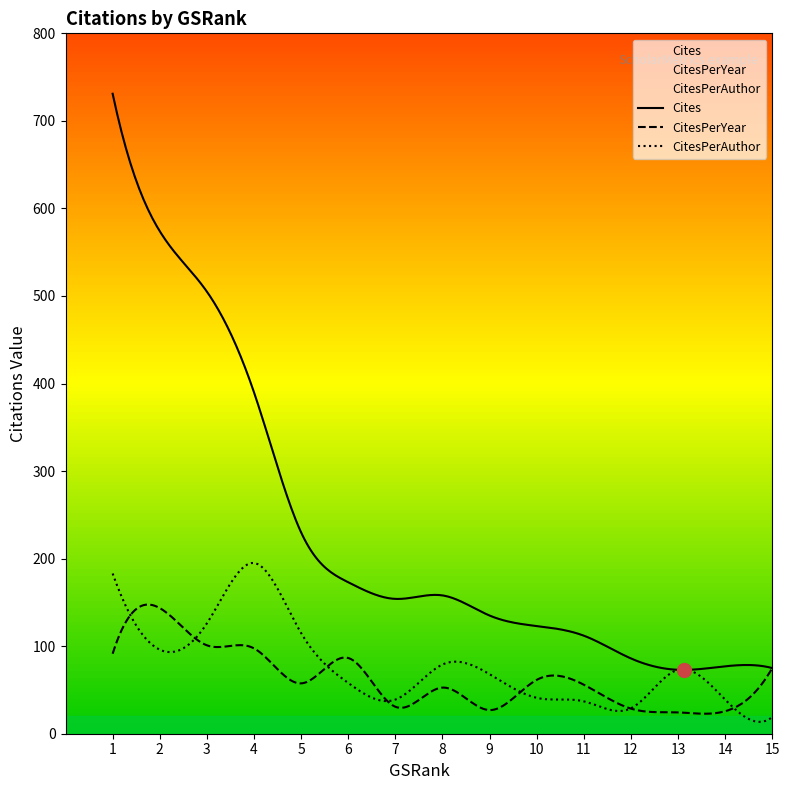

What is the value of the CitesPerAuthor point at the 8th from the left?

79.0